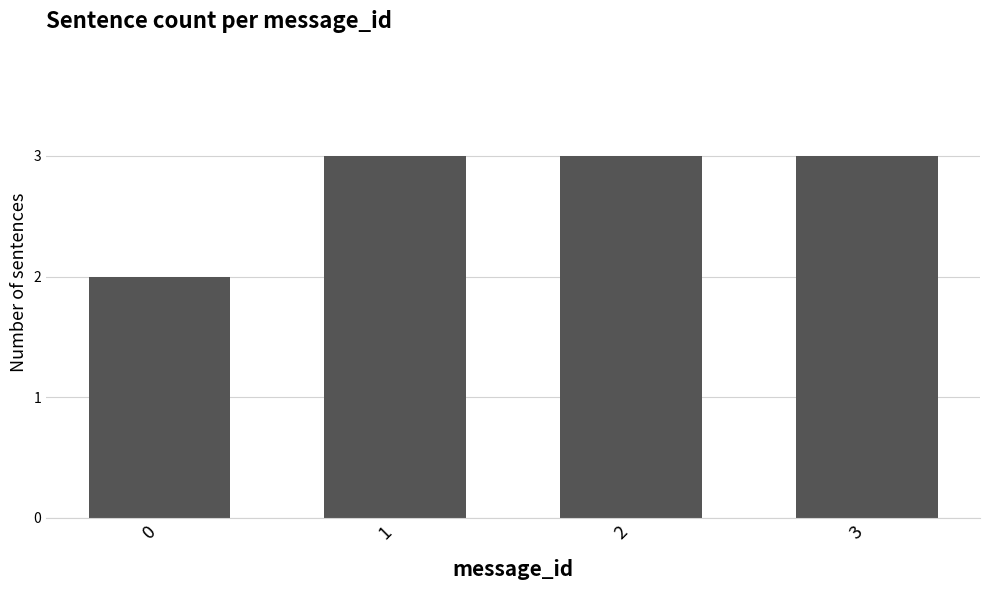

Read the value at 0.

2